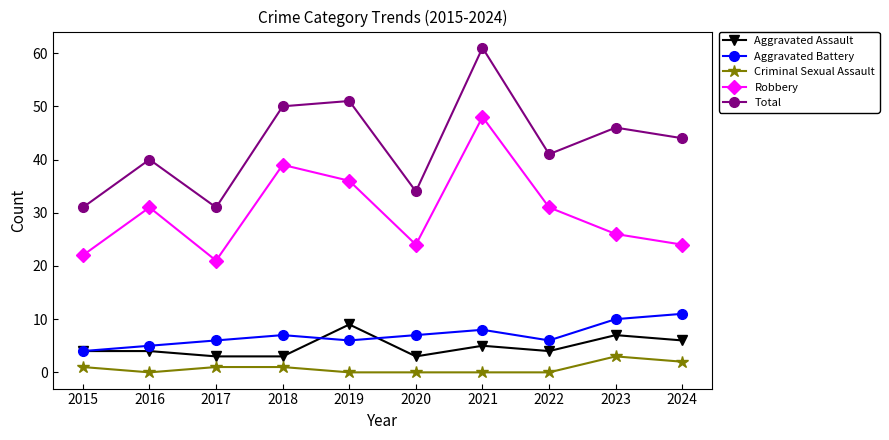

What is the approximate value of Robbery at 2019, to the nearest 5?

35